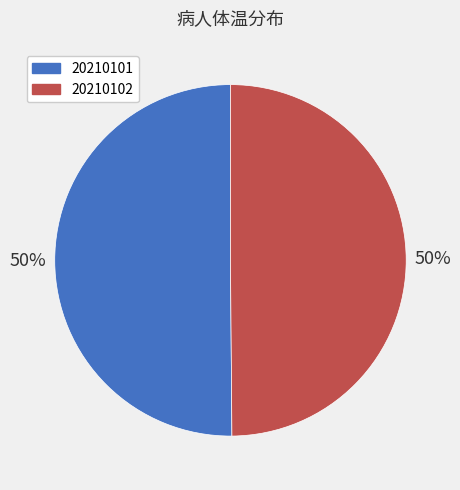

Combined, do 20210102 and 20210101 account for over 50%?

Yes